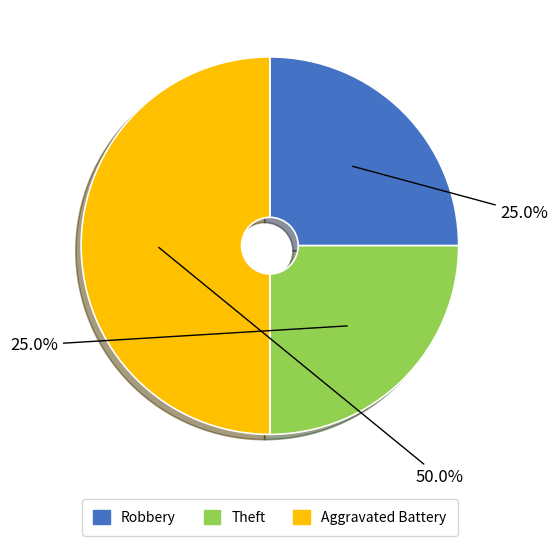

Count the number of slices in the pie.

3